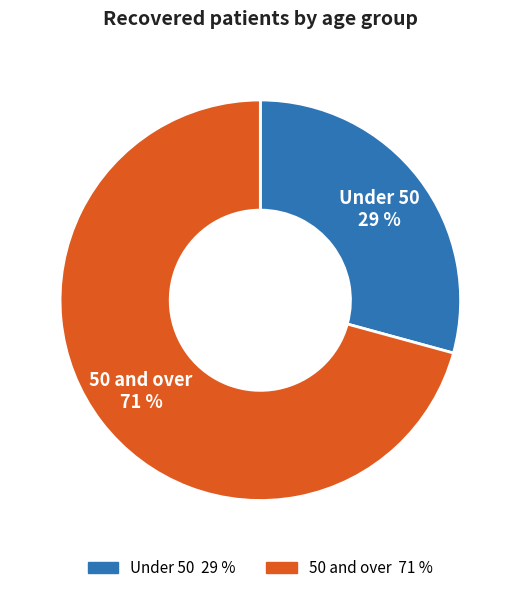

To the nearest percent, what is the average slice percentage?

50%